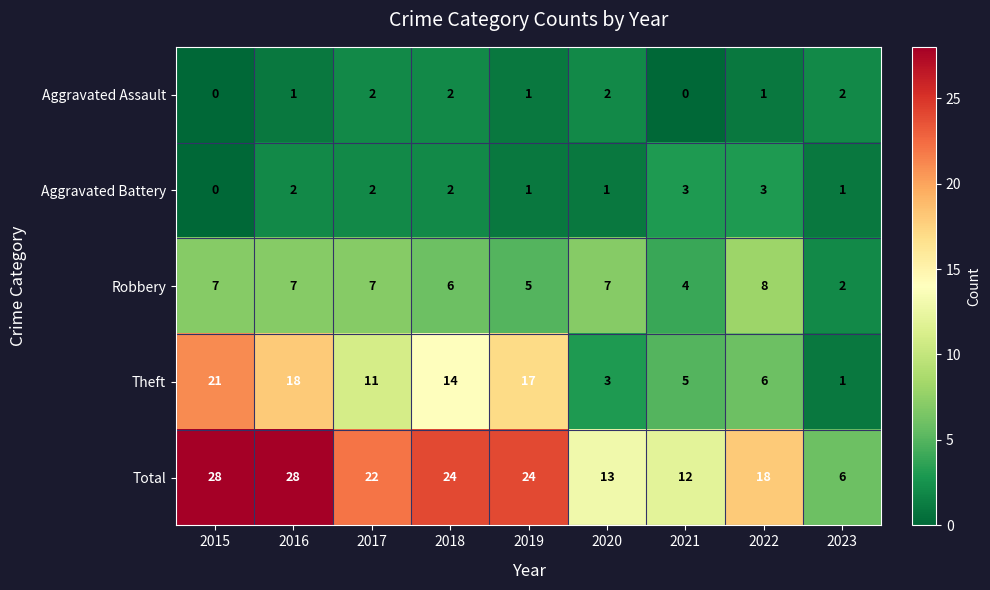

What is the highest value of the Robbery series?

8